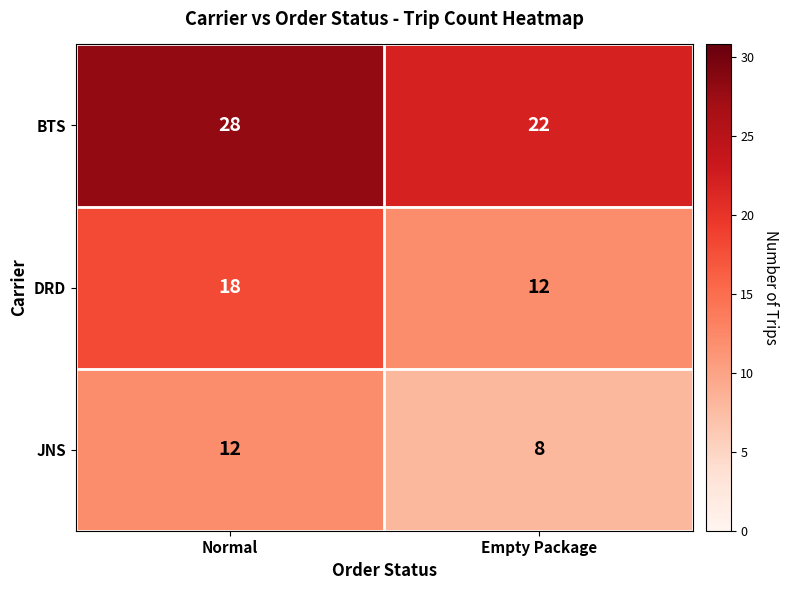

At which category does the chart reach its minimum across all series?

Empty Package